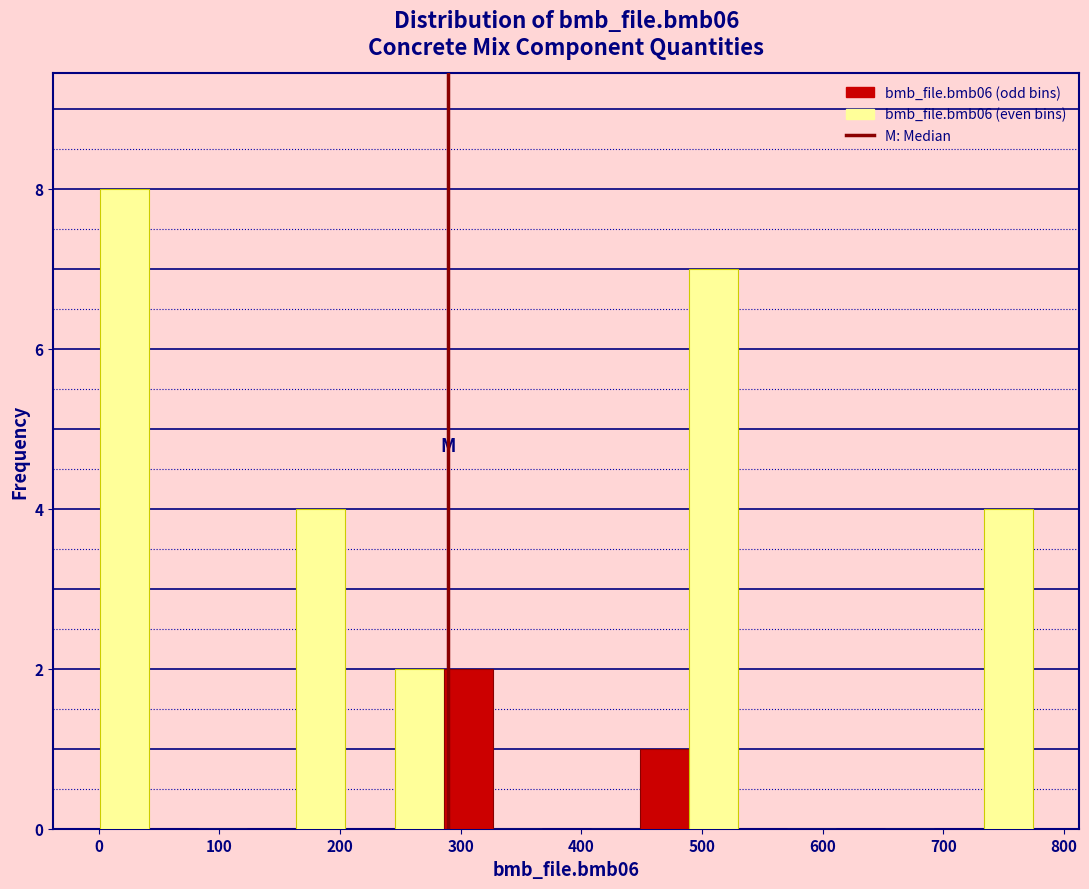

Reading left to right, list every bar in this chart as the range it spans on the x-axis followed by its height. Neither the bar edges nor the heights are printed on the chart, so give them approximately, as read against the axes.

0 to 40: 8
40 to 80: 0
80 to 120: 0
120 to 160: 0
160 to 200: 4
200 to 250: 0
250 to 290: 2
290 to 330: 2
330 to 370: 0
370 to 410: 0
410 to 450: 0
450 to 490: 1
490 to 530: 7
530 to 570: 0
570 to 610: 0
610 to 650: 0
650 to 690: 0
690 to 730: 0
730 to 770: 4